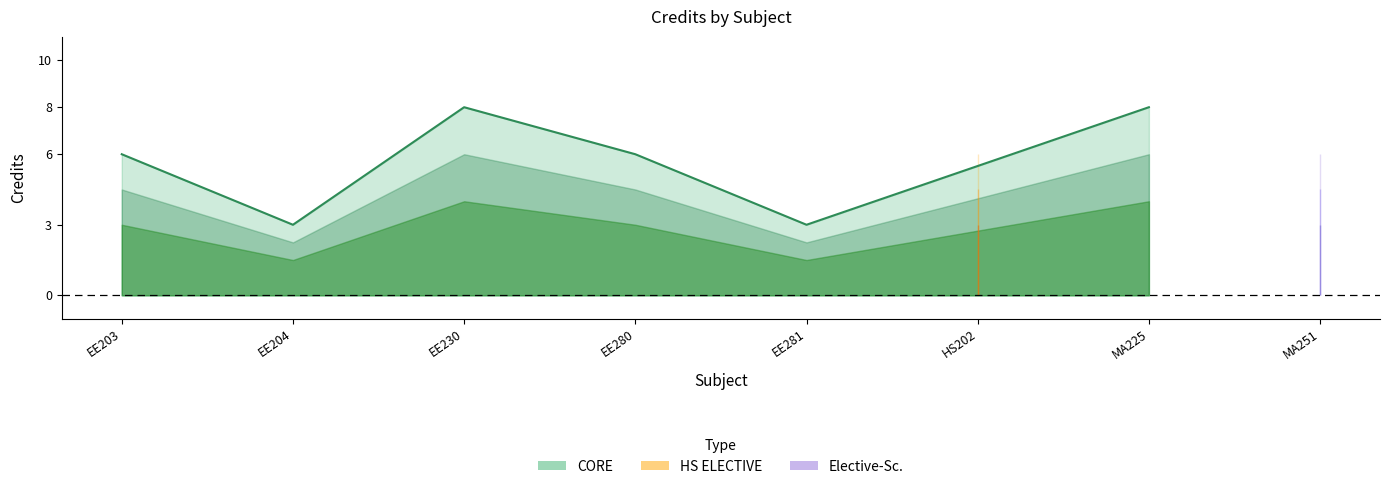

How many lines are shown in the chart?

1